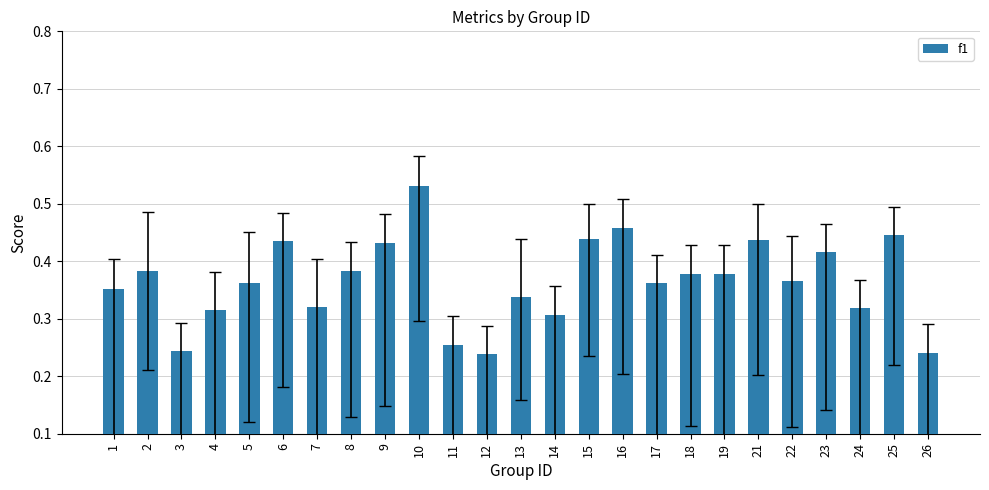

Does the chart contain stacked bars?

No